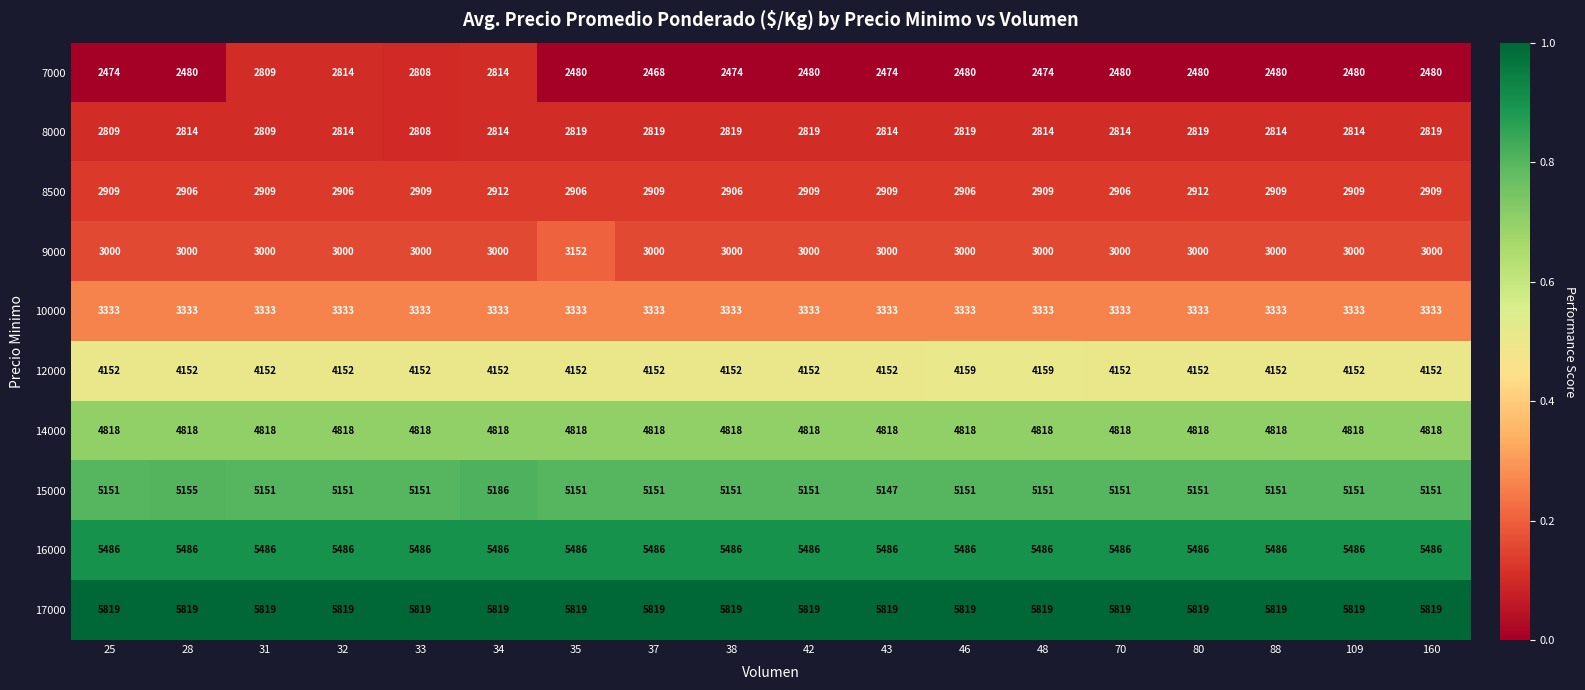

The value of 8500 at 160 is 1421. True or false?

False